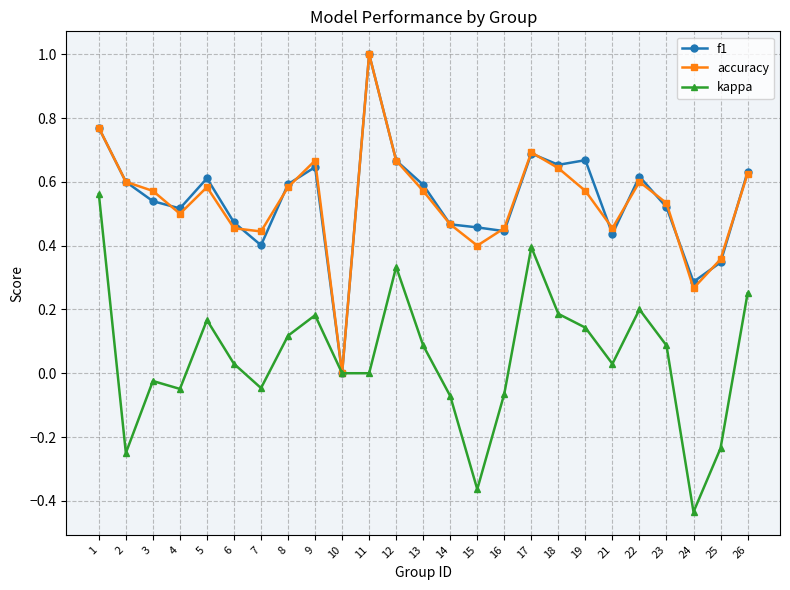

What is the total value across all series at 17?

1.8